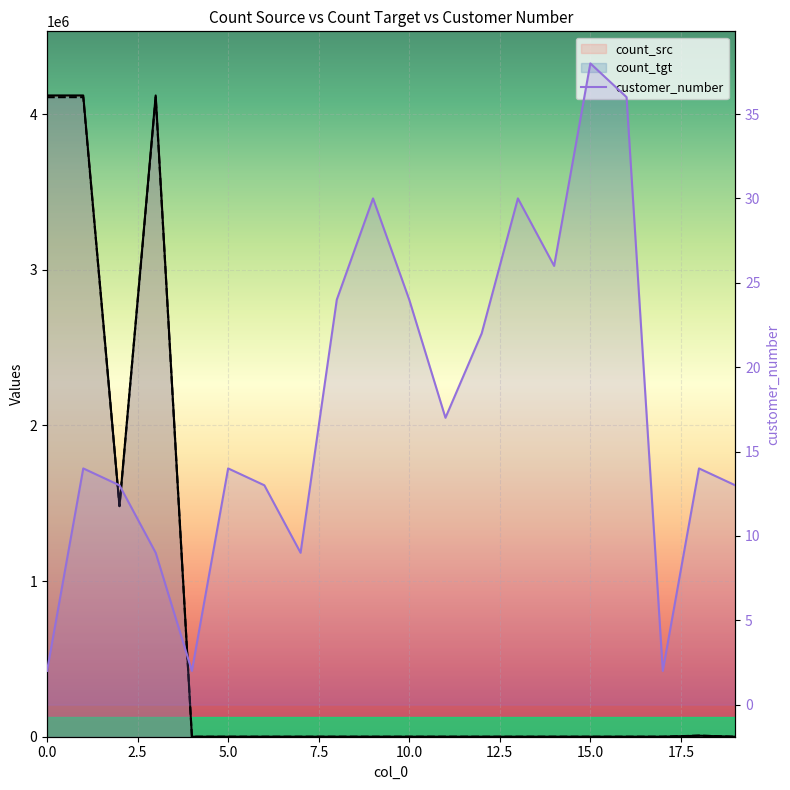

How many lines are shown in the chart?

3